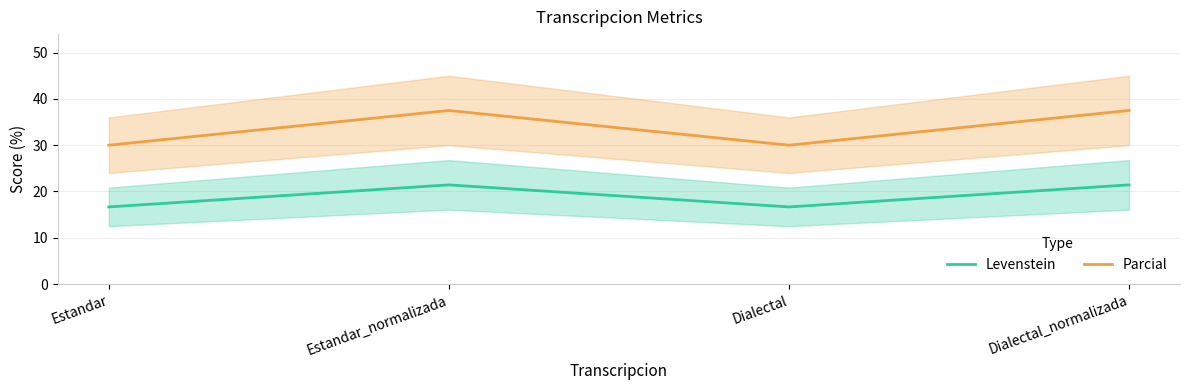

Where is the first local maximum for Levenstein?

Estandar_normalizada